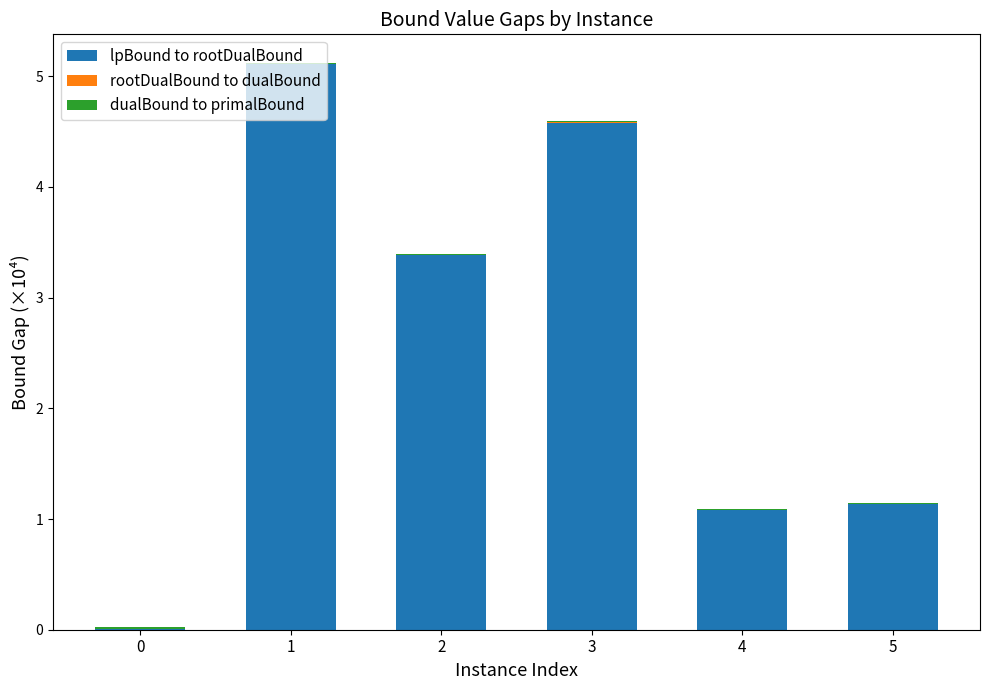

How many data points does each series have?

6